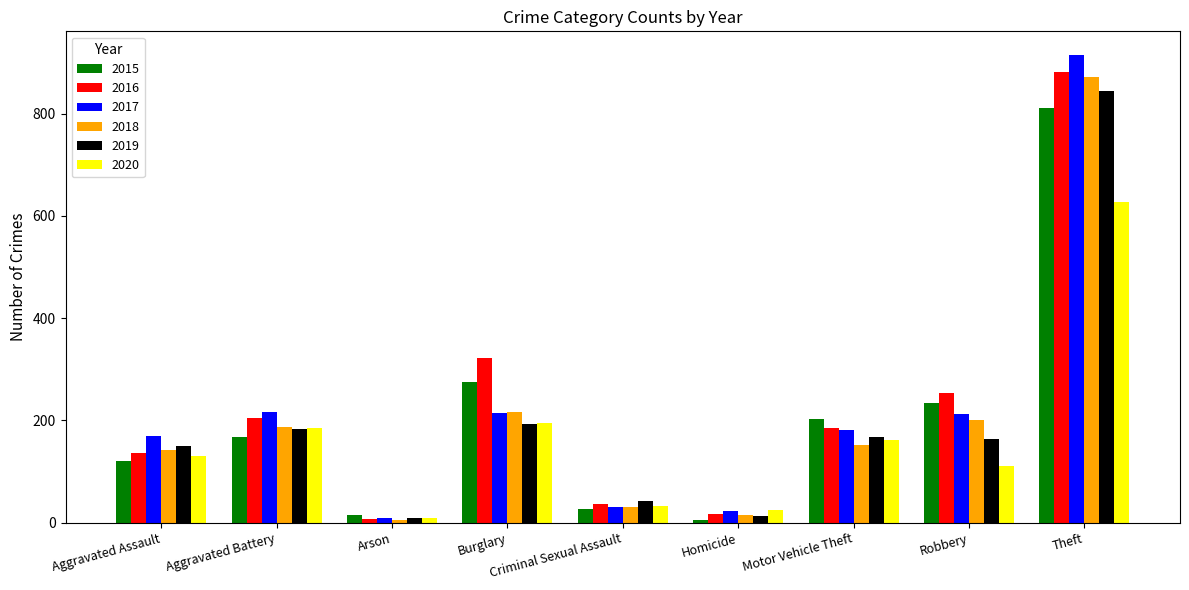

What are all the series names shown in the legend?

2015, 2016, 2017, 2018, 2019, 2020